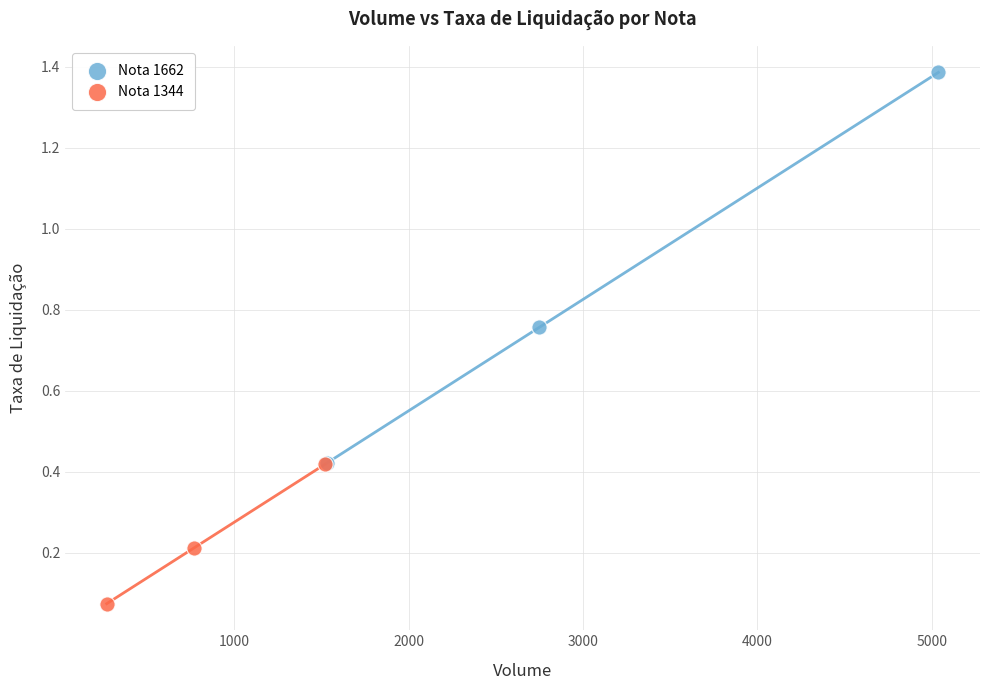

Which series reaches the maximum Y coordinate?

Nota 1662